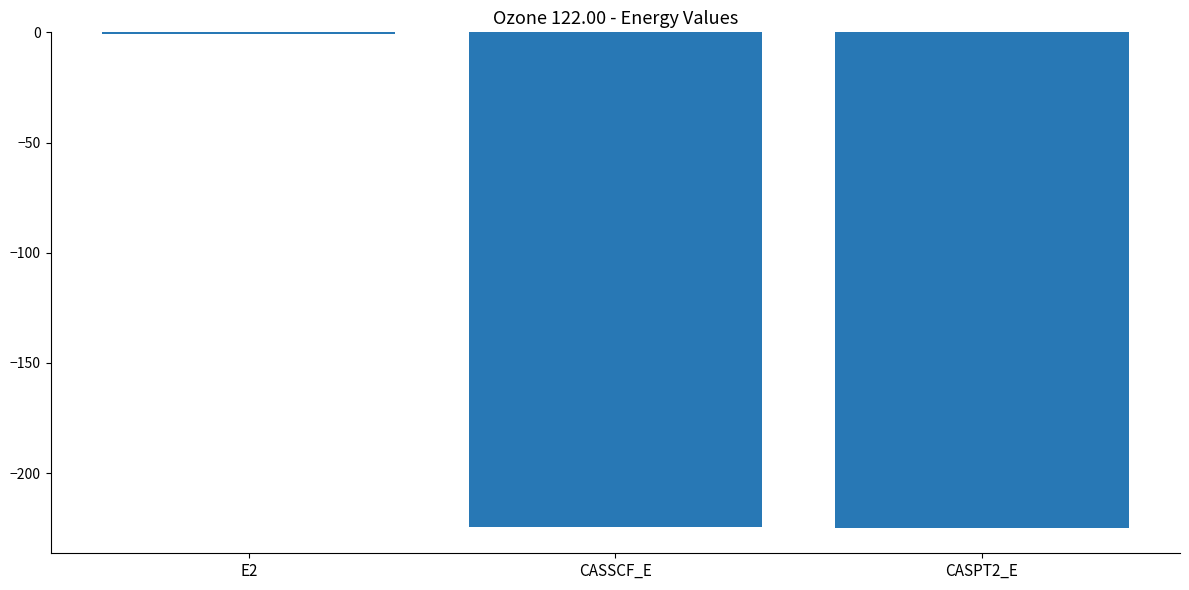

What is the sum of all values?

-450.2